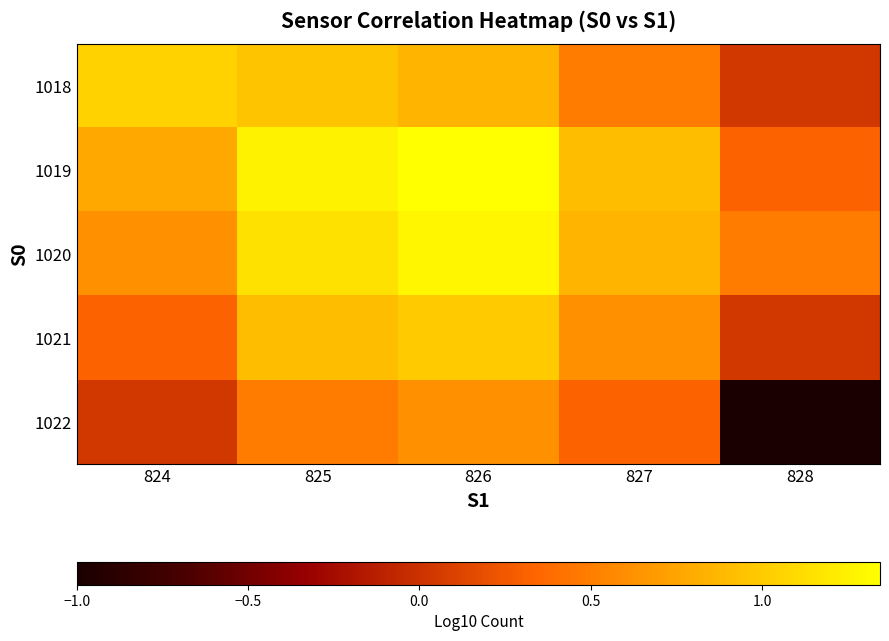

How many data points does each series have?

5